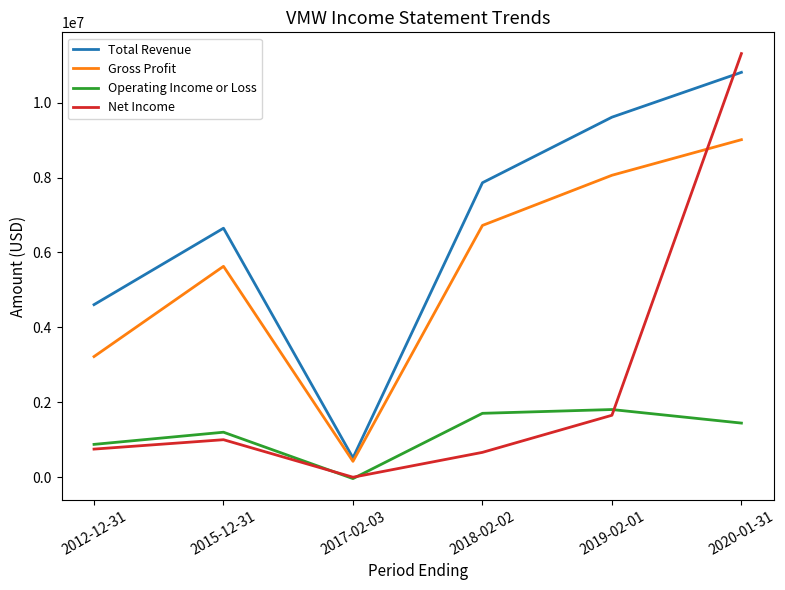

Between 2012-12-31 and 2015-12-31, which series saw the biggest shift?

Gross Profit